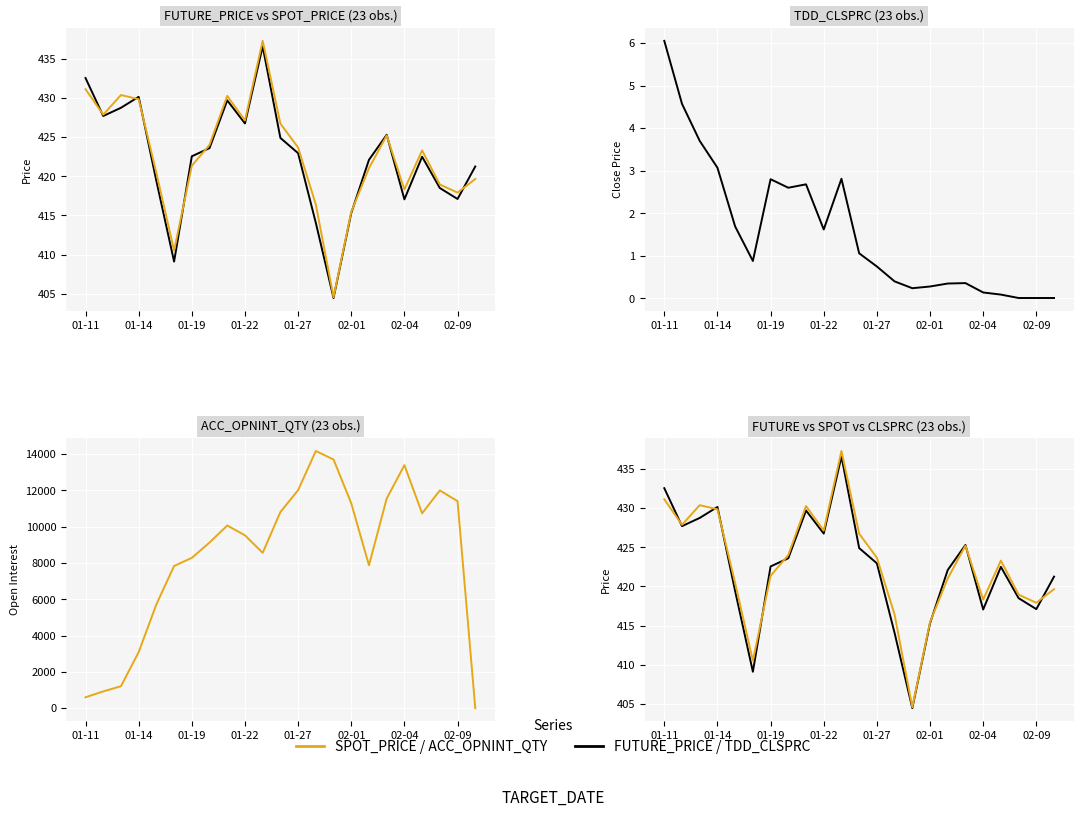

In FUTURE_PRICE, how many points are lower than both neighbors (excluding endpoints)?

6